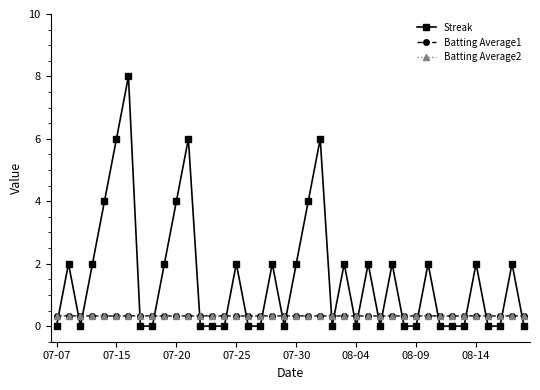

Reading left to right, list all the values displayed in this chart.

Streak: 0.0	2.0	0.0	2.0	4.0	6.0	8.0	0.0	0.0	2.0	4.0	6.0	0.0	0.0	0.0	2.0	0.0	0.0	2.0	0.0	2.0	4.0	6.0	0.0	2.0	0.0	2.0	0.0	2.0	0.0	0.0	2.0	0.0	0.0	0.0	2.0	0.0	0.0	2.0	0.0
Batting Average1: 0.3	0.3	0.3	0.3	0.3	0.3	0.3	0.3	0.3	0.3	0.3	0.3	0.3	0.3	0.3	0.3	0.3	0.3	0.3	0.3	0.3	0.3	0.3	0.3	0.3	0.3	0.3	0.3	0.3	0.3	0.3	0.3	0.3	0.3	0.3	0.3	0.3	0.3	0.3	0.3
Batting Average2: 0.3	0.3	0.3	0.3	0.3	0.3	0.3	0.3	0.3	0.3	0.3	0.3	0.3	0.3	0.3	0.3	0.3	0.3	0.3	0.3	0.3	0.3	0.3	0.3	0.3	0.3	0.3	0.3	0.3	0.3	0.3	0.3	0.3	0.3	0.3	0.3	0.3	0.3	0.3	0.3